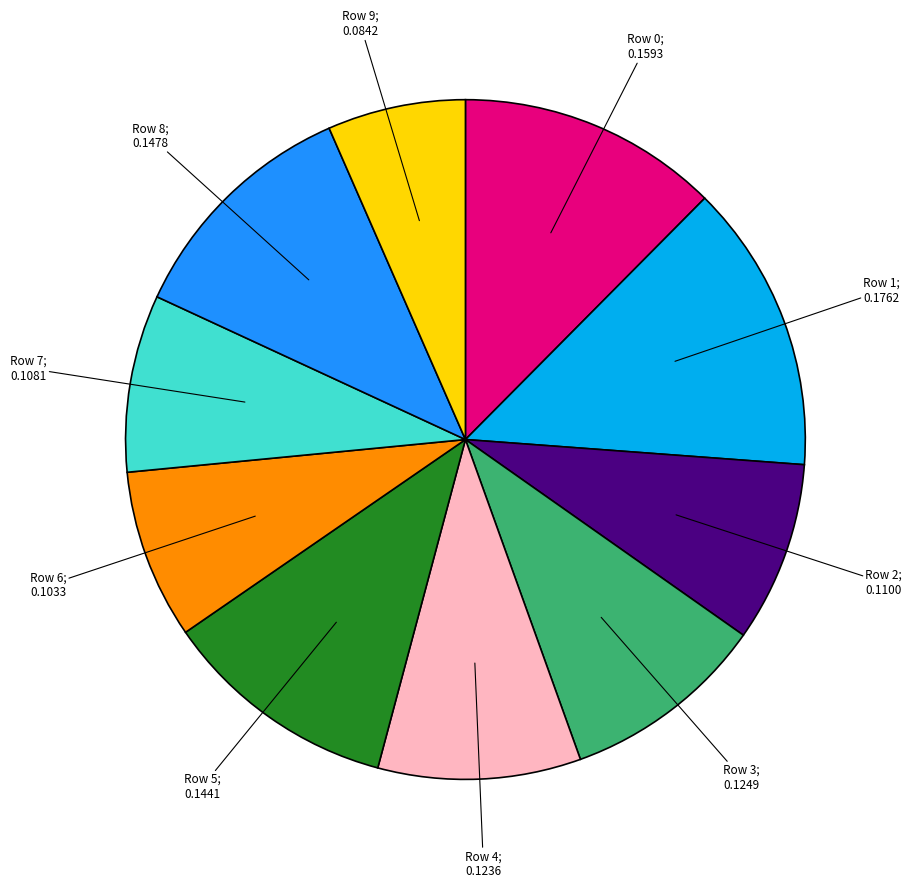

Is there a majority slice in this chart?

No